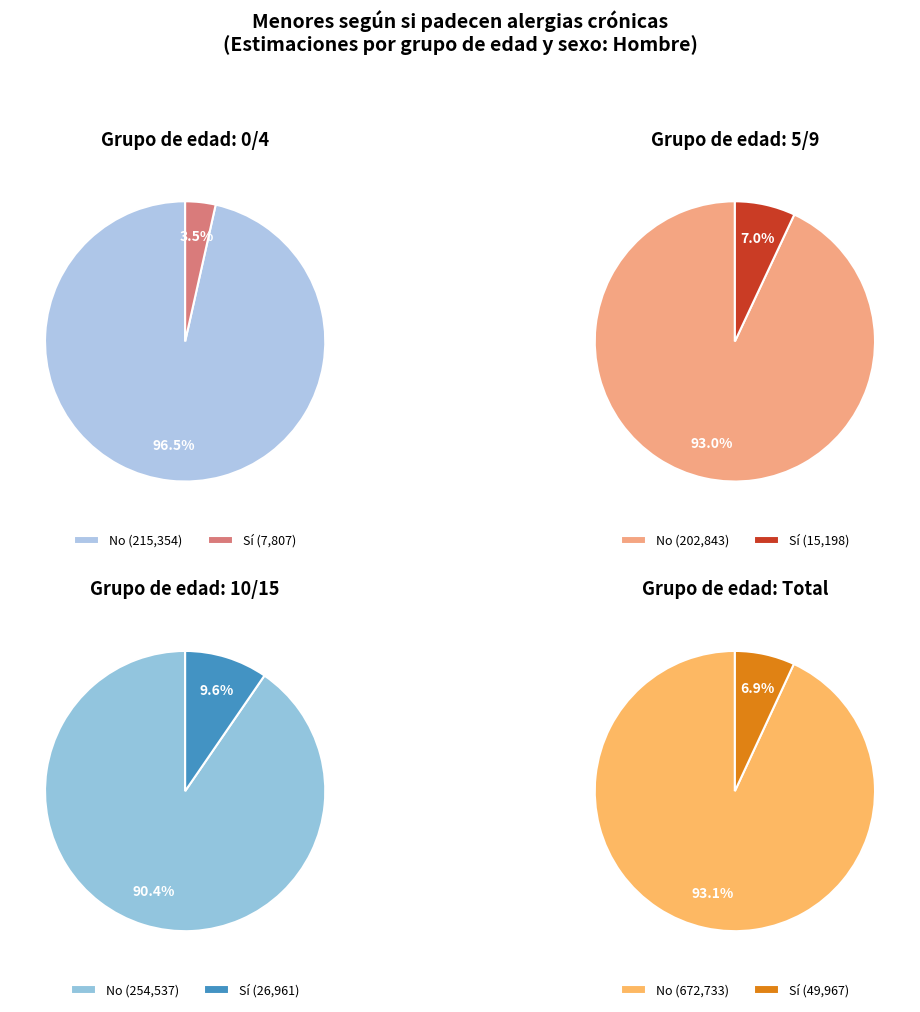

Which slice is the largest?

Total